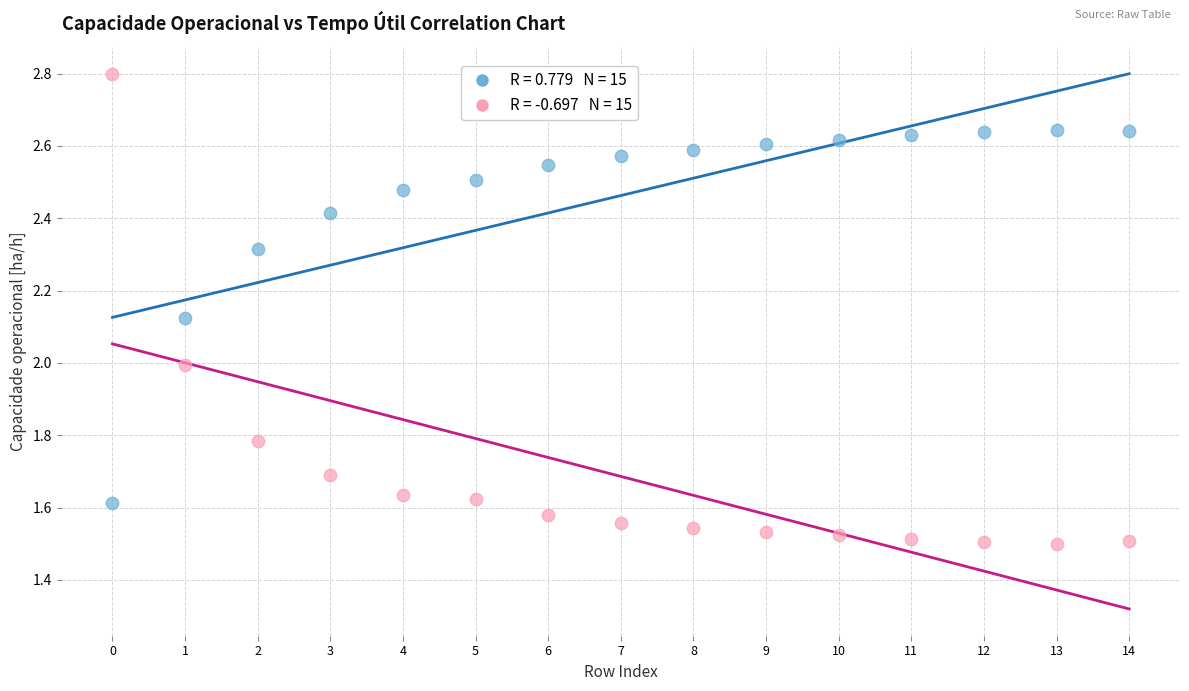

Across all data points, what is the range of Y values (max minus min)?

1.3